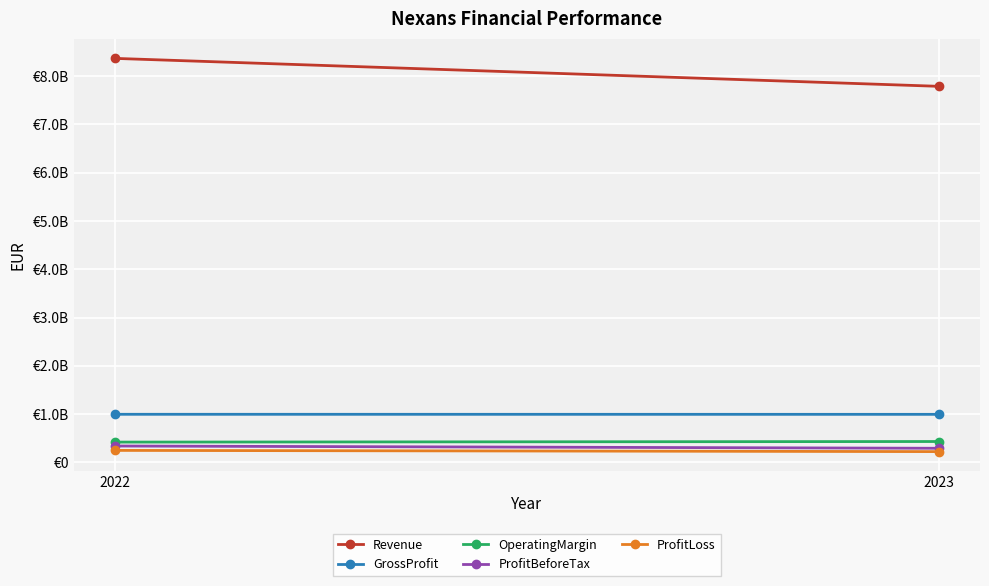

Which series has the largest range (max minus min)?

Revenue